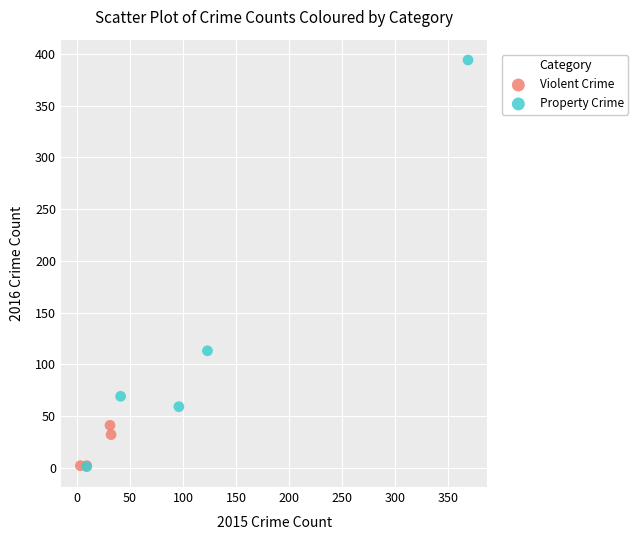

Which series has the largest Y range (max minus min)?

Property Crime